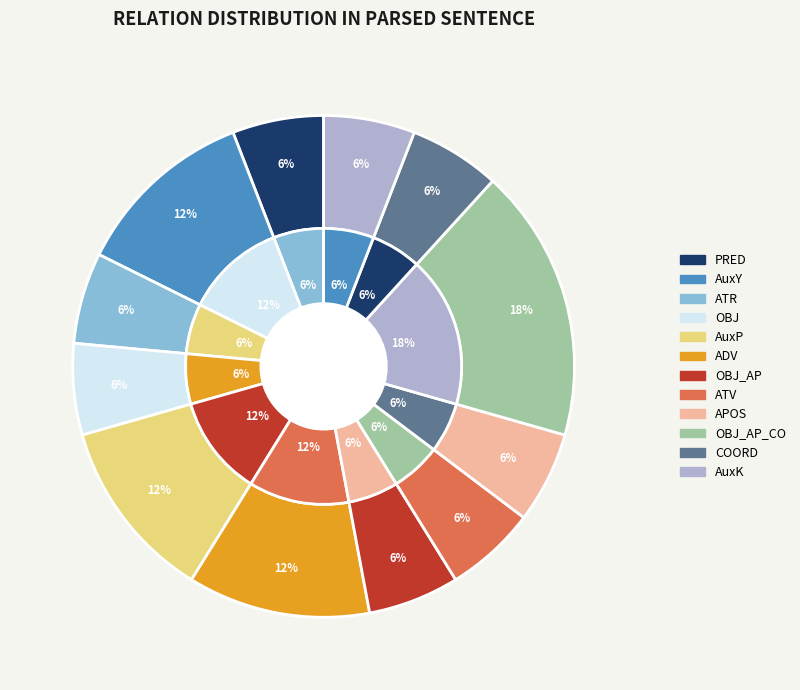

To the nearest percent, what portion does AuxY represent?

12%